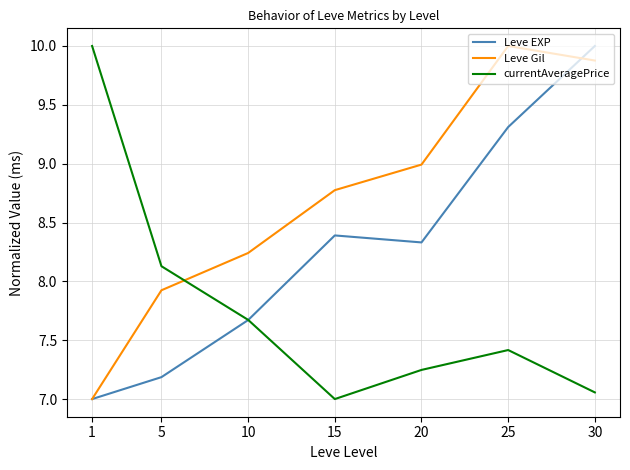

Which series ends up on top after the final intersection of Leve Gil and currentAveragePrice?

Leve Gil